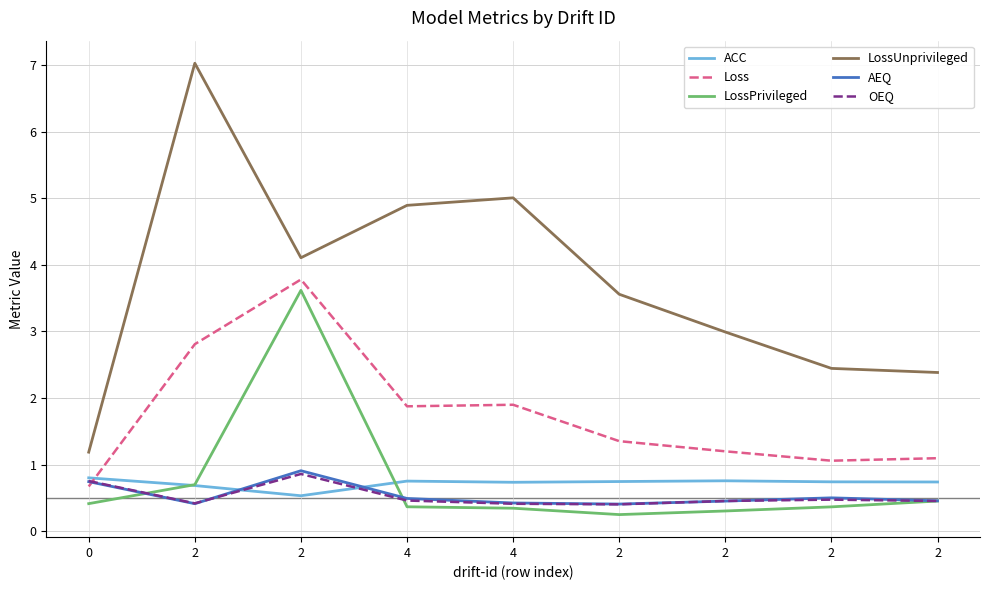

Between which two adjacent categories do AEQ and LossPrivileged first intersect?

0 and 2